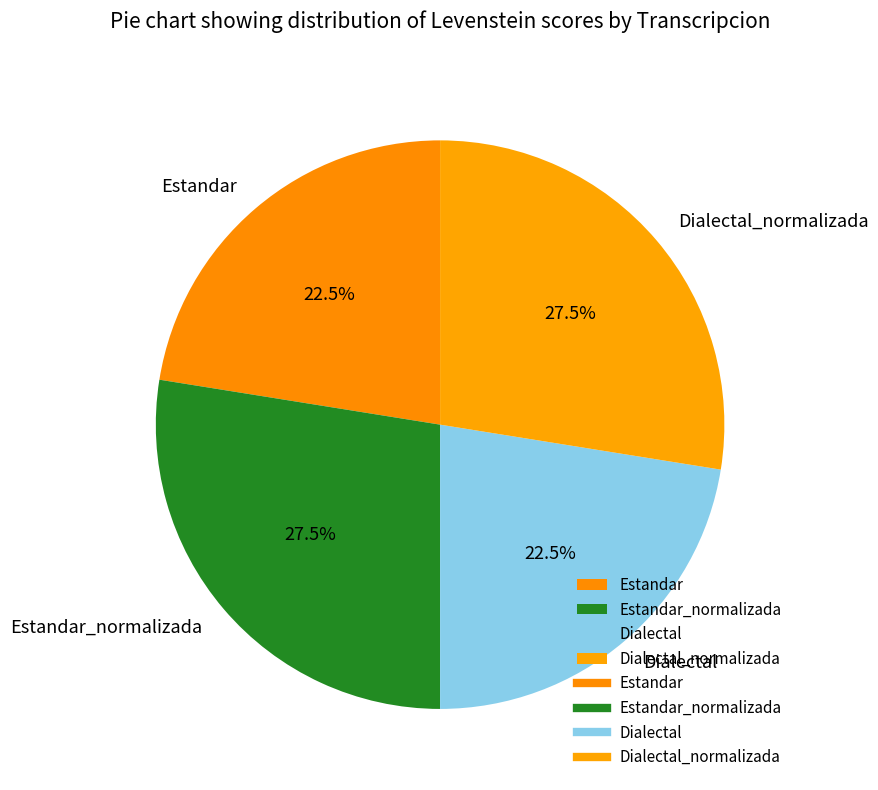

What is the total percentage of Dialectal and Estandar_normalizada?

50.0%